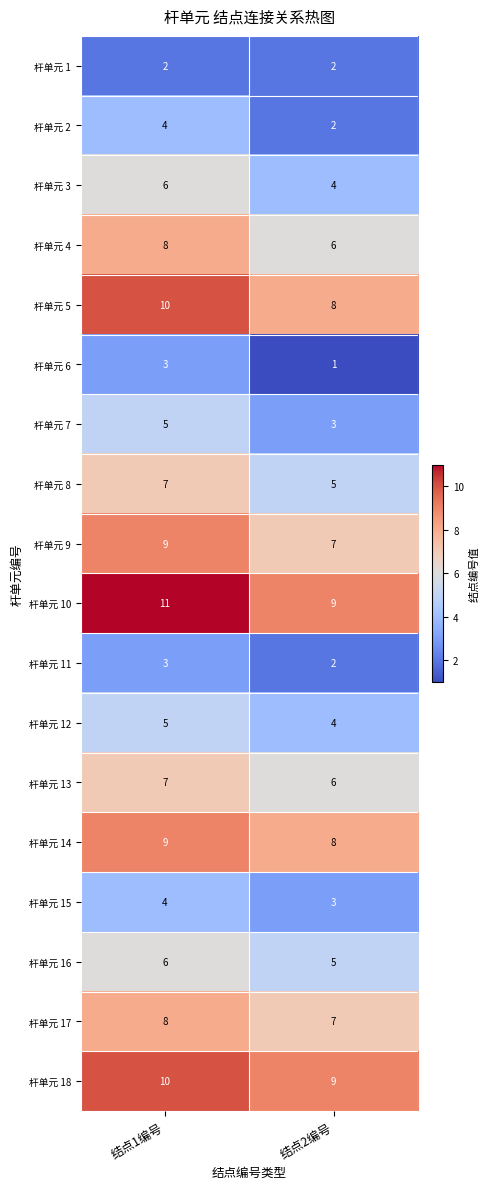

How many distinct data groups are displayed?

18